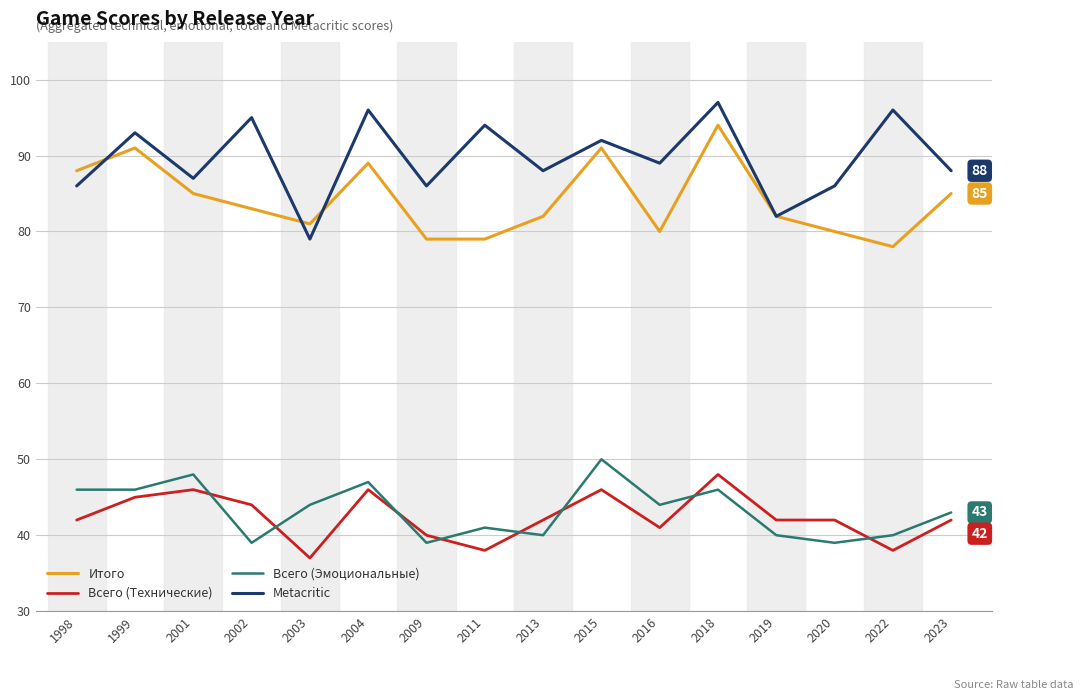

How many lines are shown in the chart?

4